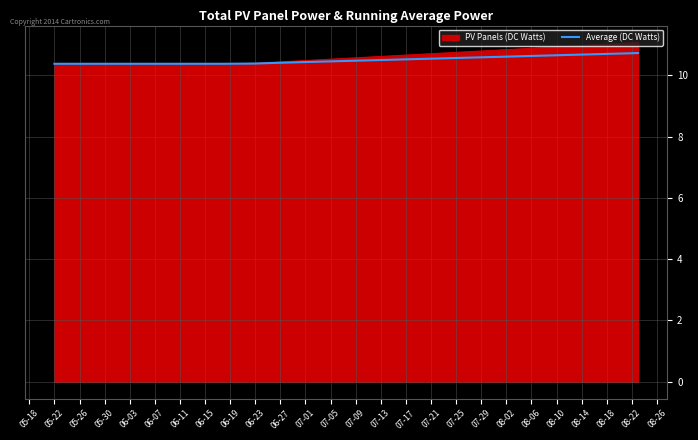

What is the minimum value shown in the chart?

10.4